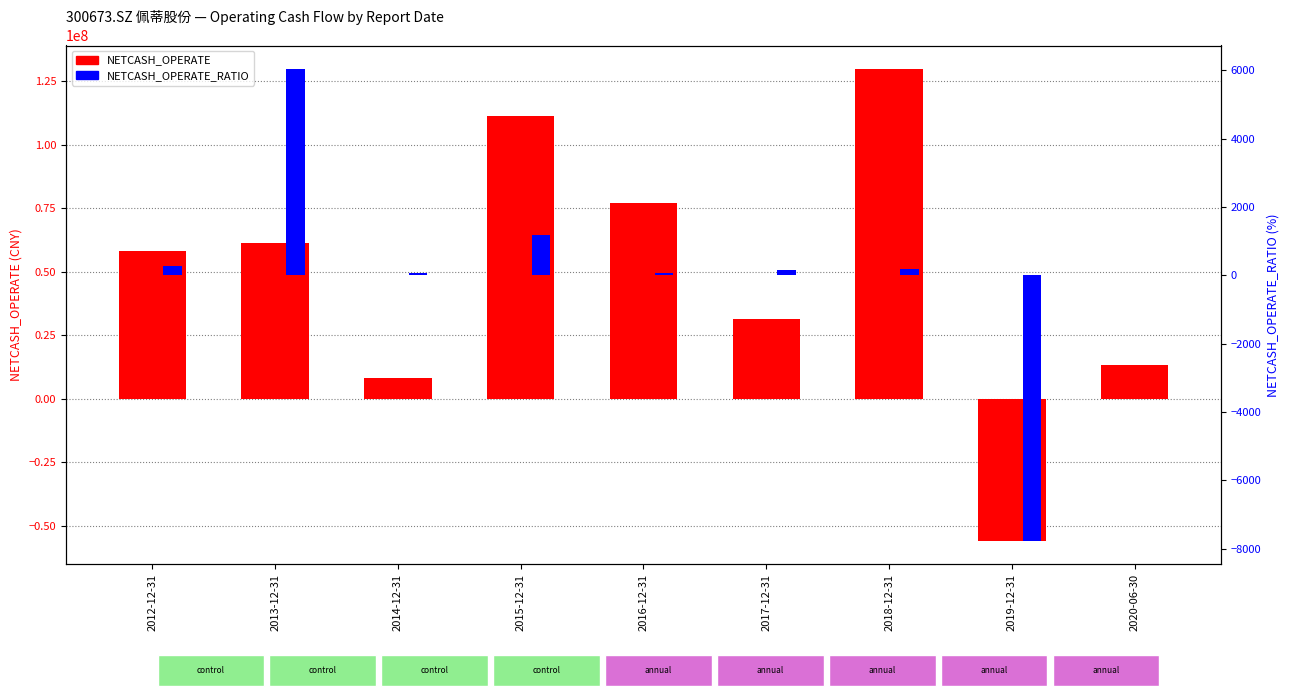

List the series in order of their overall mean, highest first.

NETCASH_OPERATE, NETCASH_OPERATE_RATIO